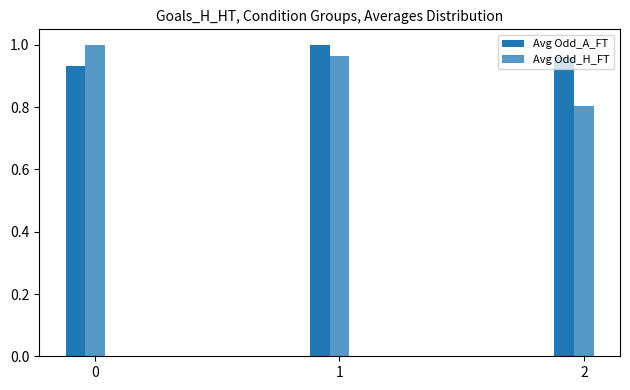

What is the greatest value displayed?

1.0